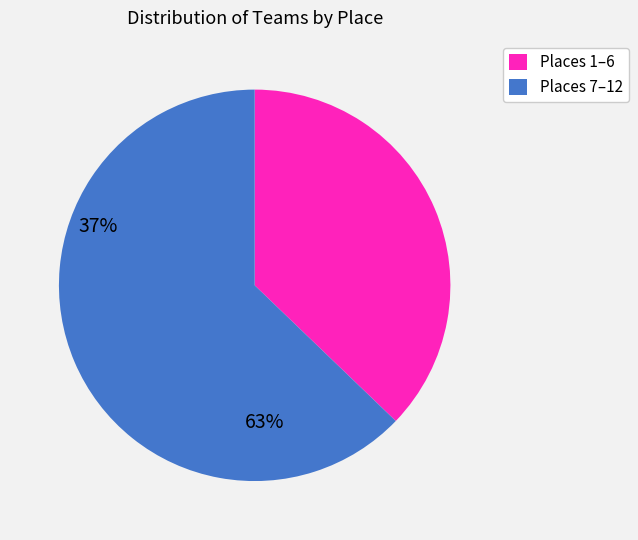

Count the number of slices in the pie.

2